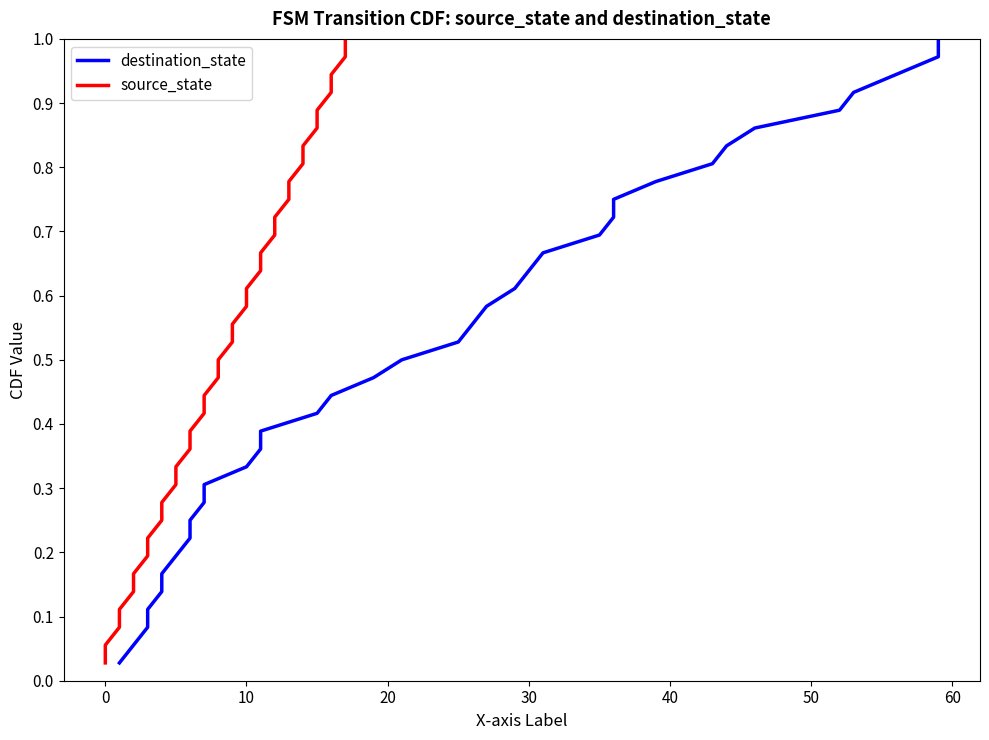

Reading left to right, list all the values displayed in this chart.

destination_state: 0.0	0.1	0.1	0.1	0.1	0.2	0.2	0.2	0.2	0.3	0.3	0.3	0.4	0.4	0.4	0.4	0.5	0.5	0.5	0.6	0.6	0.6	0.6	0.7	0.7	0.7	0.8	0.8	0.8	0.8	0.9	0.9	0.9	0.9	1.0	1.0
source_state: 0.0	0.1	0.1	0.1	0.1	0.2	0.2	0.2	0.2	0.3	0.3	0.3	0.4	0.4	0.4	0.4	0.5	0.5	0.5	0.6	0.6	0.6	0.6	0.7	0.7	0.7	0.8	0.8	0.8	0.8	0.9	0.9	0.9	0.9	1.0	1.0